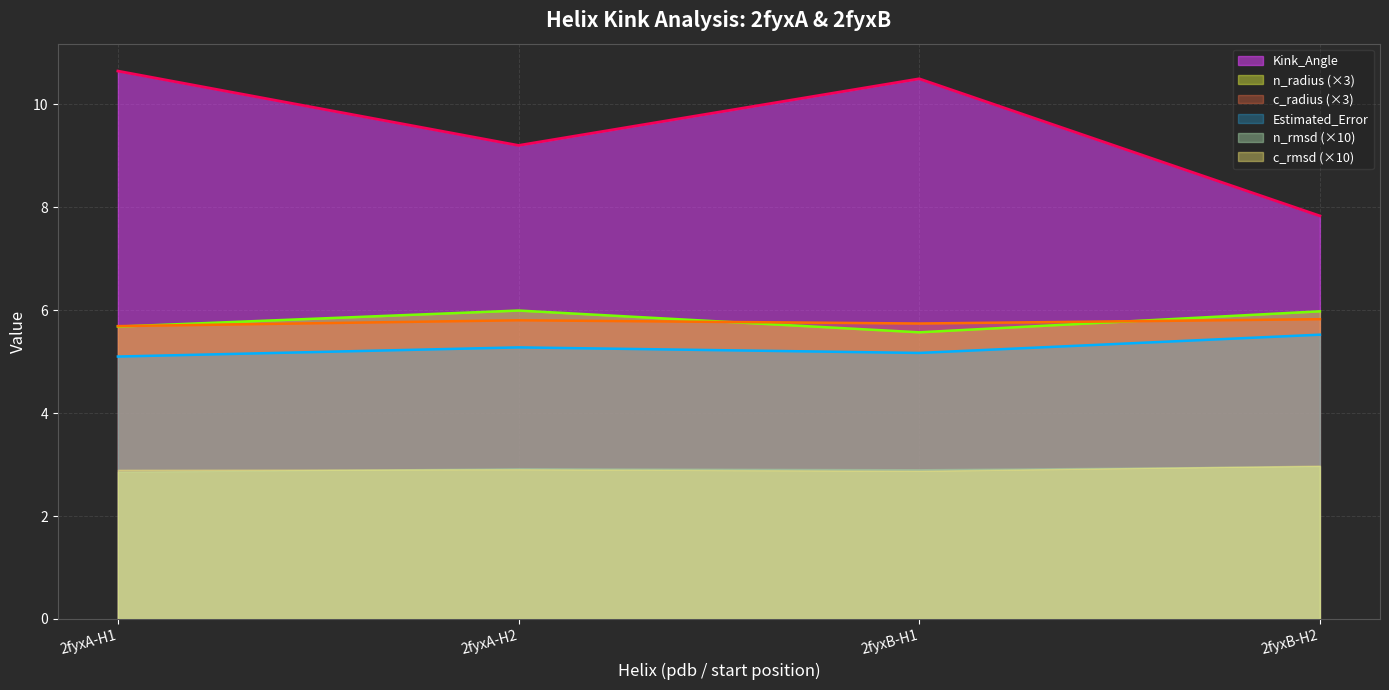

What is the greatest value displayed?

10.6